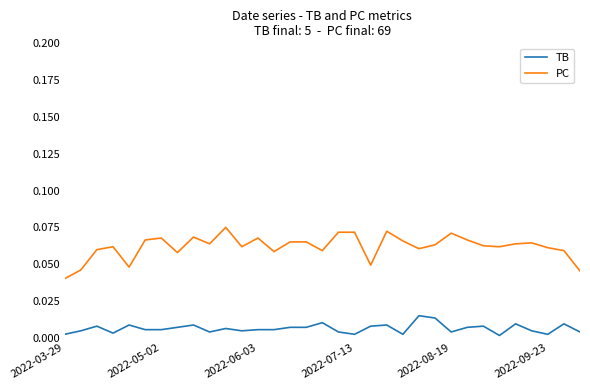

List the series in order of their overall mean, highest first.

PC, TB